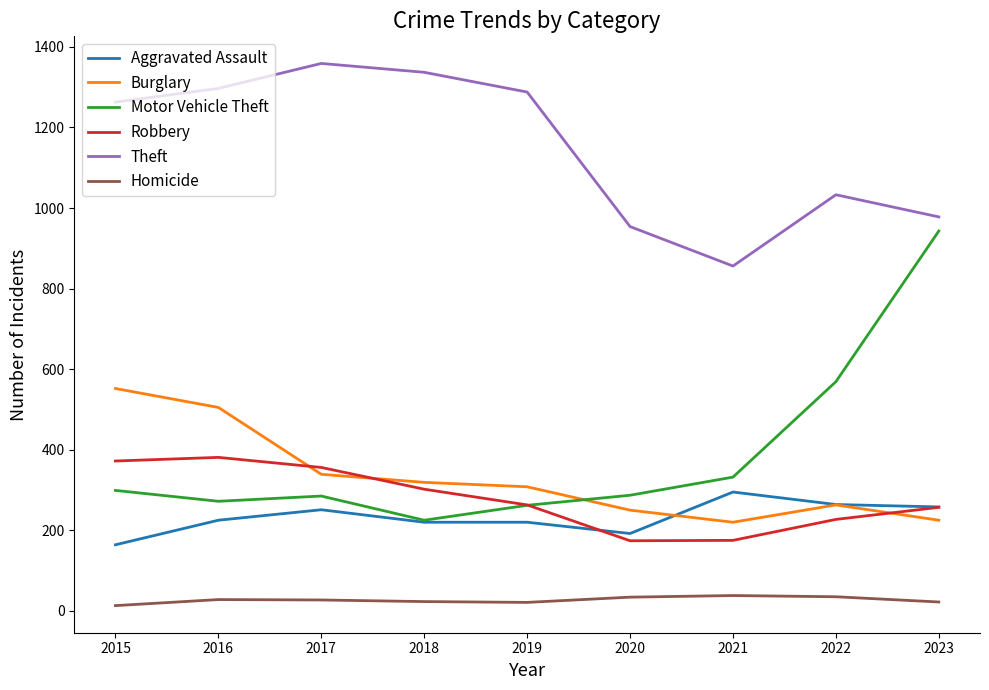

At which label does Robbery first exceed 263?

2015